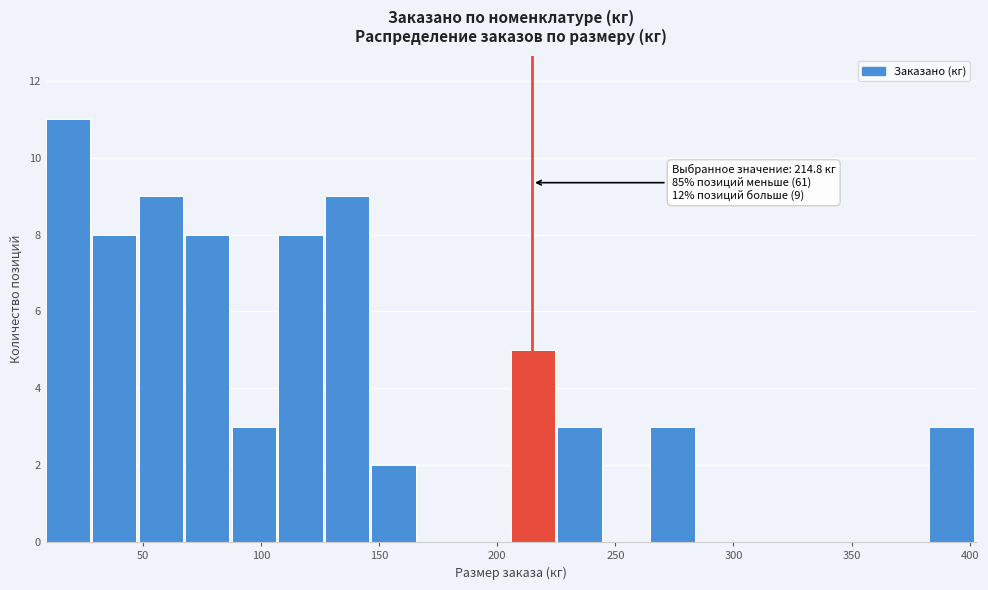

Around what value on the x-axis is the tallest bar? Give the approximate position of its centre, as read against the axis.

20